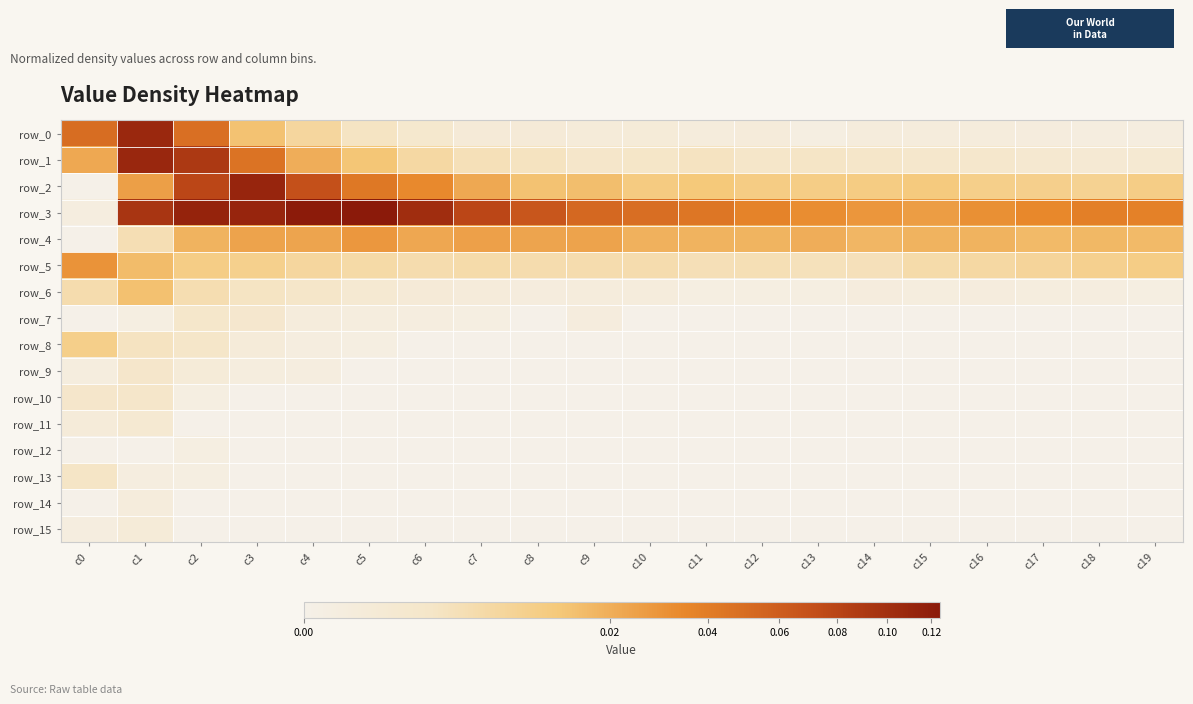

Reading left to right, transcribe all the data shown in this chart.

row_0: c0=0.0	c1=0.1	c2=0.0	c3=0.0	c4=0.0	c5=0.0	c6=0.0	c7=0.0	c8=0.0	c9=0.0	c10=0.0	c11=0.0	c12=0.0	c13=0.0	c14=0.0	c15=0.0	c16=0.0	c17=0.0	c18=0.0	c19=0.0
row_1: c0=0.0	c1=0.1	c2=0.1	c3=0.0	c4=0.0	c5=0.0	c6=0.0	c7=0.0	c8=0.0	c9=0.0	c10=0.0	c11=0.0	c12=0.0	c13=0.0	c14=0.0	c15=0.0	c16=0.0	c17=0.0	c18=0.0	c19=0.0
row_2: c0=0.0	c1=0.0	c2=0.1	c3=0.1	c4=0.1	c5=0.0	c6=0.0	c7=0.0	c8=0.0	c9=0.0	c10=0.0	c11=0.0	c12=0.0	c13=0.0	c14=0.0	c15=0.0	c16=0.0	c17=0.0	c18=0.0	c19=0.0
row_3: c0=0.0	c1=0.1	c2=0.1	c3=0.1	c4=0.1	c5=0.1	c6=0.1	c7=0.1	c8=0.1	c9=0.1	c10=0.0	c11=0.0	c12=0.0	c13=0.0	c14=0.0	c15=0.0	c16=0.0	c17=0.0	c18=0.0	c19=0.0
row_4: c0=0.0	c1=0.0	c2=0.0	c3=0.0	c4=0.0	c5=0.0	c6=0.0	c7=0.0	c8=0.0	c9=0.0	c10=0.0	c11=0.0	c12=0.0	c13=0.0	c14=0.0	c15=0.0	c16=0.0	c17=0.0	c18=0.0	c19=0.0
row_5: c0=0.0	c1=0.0	c2=0.0	c3=0.0	c4=0.0	c5=0.0	c6=0.0	c7=0.0	c8=0.0	c9=0.0	c10=0.0	c11=0.0	c12=0.0	c13=0.0	c14=0.0	c15=0.0	c16=0.0	c17=0.0	c18=0.0	c19=0.0
row_6: c0=0.0	c1=0.0	c2=0.0	c3=0.0	c4=0.0	c5=0.0	c6=0.0	c7=0.0	c8=0.0	c9=0.0	c10=0.0	c11=0.0	c12=0.0	c13=0.0	c14=0.0	c15=0.0	c16=0.0	c17=0.0	c18=0.0	c19=0.0
row_7: c0=0.0	c1=0.0	c2=0.0	c3=0.0	c4=0.0	c5=0.0	c6=0.0	c7=0.0	c8=0.0	c9=0.0	c10=0.0	c11=0.0	c12=0.0	c13=0.0	c14=0.0	c15=0.0	c16=0.0	c17=0.0	c18=0.0	c19=0.0
row_8: c0=0.0	c1=0.0	c2=0.0	c3=0.0	c4=0.0	c5=0.0	c6=0.0	c7=0.0	c8=0.0	c9=0.0	c10=0.0	c11=0.0	c12=0.0	c13=0.0	c14=0.0	c15=0.0	c16=0.0	c17=0.0	c18=0.0	c19=0.0
row_9: c0=0.0	c1=0.0	c2=0.0	c3=0.0	c4=0.0	c5=0.0	c6=0.0	c7=0.0	c8=0.0	c9=0.0	c10=0.0	c11=0.0	c12=0.0	c13=0.0	c14=0.0	c15=0.0	c16=0.0	c17=0.0	c18=0.0	c19=0.0
row_10: c0=0.0	c1=0.0	c2=0.0	c3=0.0	c4=0.0	c5=0.0	c6=0.0	c7=0.0	c8=0.0	c9=0.0	c10=0.0	c11=0.0	c12=0.0	c13=0.0	c14=0.0	c15=0.0	c16=0.0	c17=0.0	c18=0.0	c19=0.0
row_11: c0=0.0	c1=0.0	c2=0.0	c3=0.0	c4=0.0	c5=0.0	c6=0.0	c7=0.0	c8=0.0	c9=0.0	c10=0.0	c11=0.0	c12=0.0	c13=0.0	c14=0.0	c15=0.0	c16=0.0	c17=0.0	c18=0.0	c19=0.0
row_12: c0=0.0	c1=0.0	c2=0.0	c3=0.0	c4=0.0	c5=0.0	c6=0.0	c7=0.0	c8=0.0	c9=0.0	c10=0.0	c11=0.0	c12=0.0	c13=0.0	c14=0.0	c15=0.0	c16=0.0	c17=0.0	c18=0.0	c19=0.0
row_13: c0=0.0	c1=0.0	c2=0.0	c3=0.0	c4=0.0	c5=0.0	c6=0.0	c7=0.0	c8=0.0	c9=0.0	c10=0.0	c11=0.0	c12=0.0	c13=0.0	c14=0.0	c15=0.0	c16=0.0	c17=0.0	c18=0.0	c19=0.0
row_14: c0=0.0	c1=0.0	c2=0.0	c3=0.0	c4=0.0	c5=0.0	c6=0.0	c7=0.0	c8=0.0	c9=0.0	c10=0.0	c11=0.0	c12=0.0	c13=0.0	c14=0.0	c15=0.0	c16=0.0	c17=0.0	c18=0.0	c19=0.0
row_15: c0=0.0	c1=0.0	c2=0.0	c3=0.0	c4=0.0	c5=0.0	c6=0.0	c7=0.0	c8=0.0	c9=0.0	c10=0.0	c11=0.0	c12=0.0	c13=0.0	c14=0.0	c15=0.0	c16=0.0	c17=0.0	c18=0.0	c19=0.0